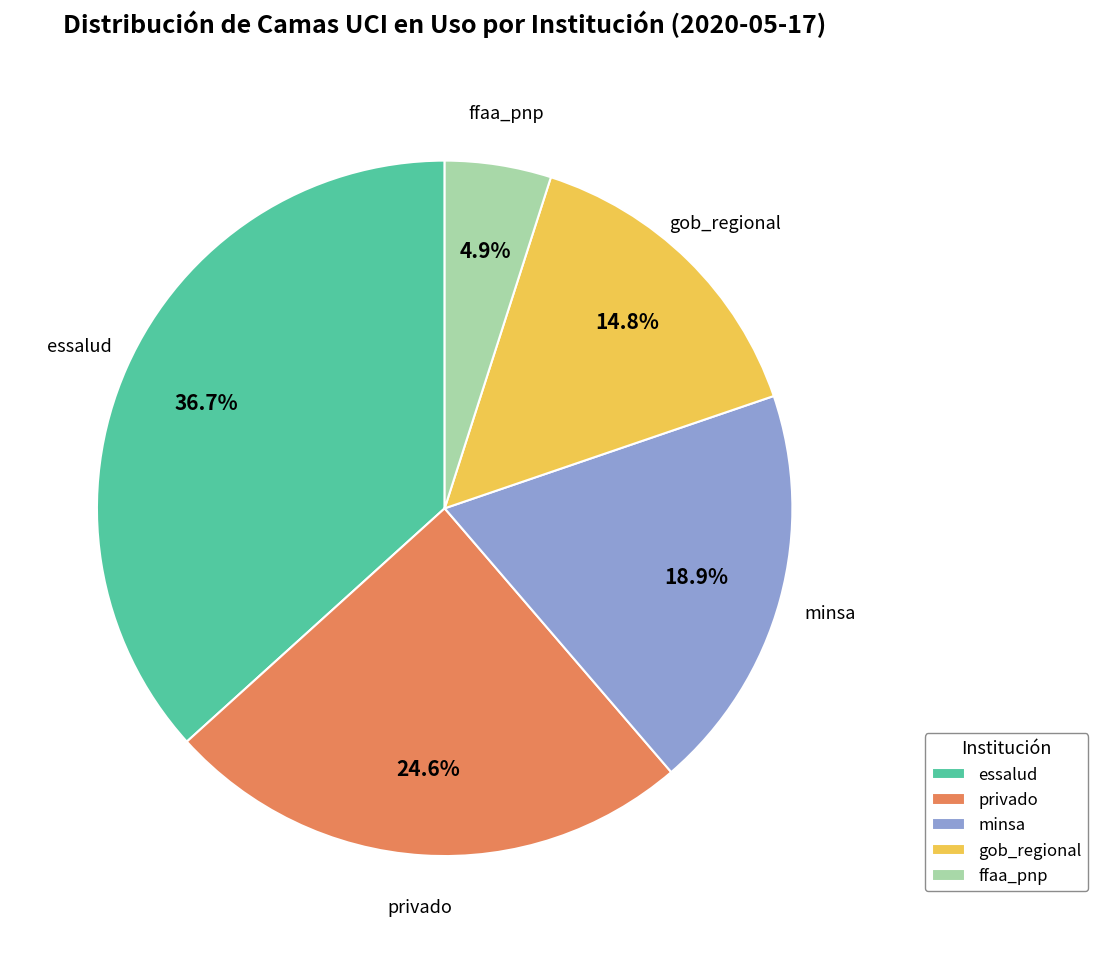

How many slices are in this pie chart?

5